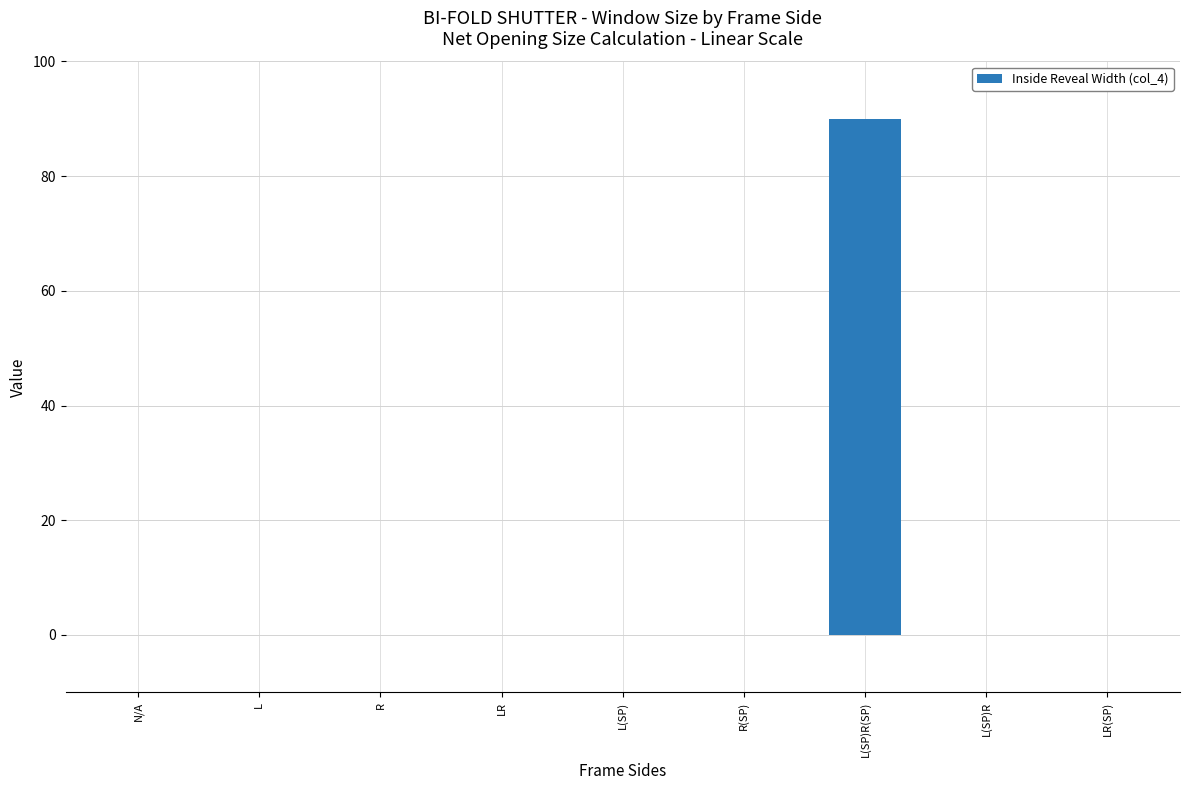

What is the change in value from L(SP) to L(SP)R(SP)?

+90